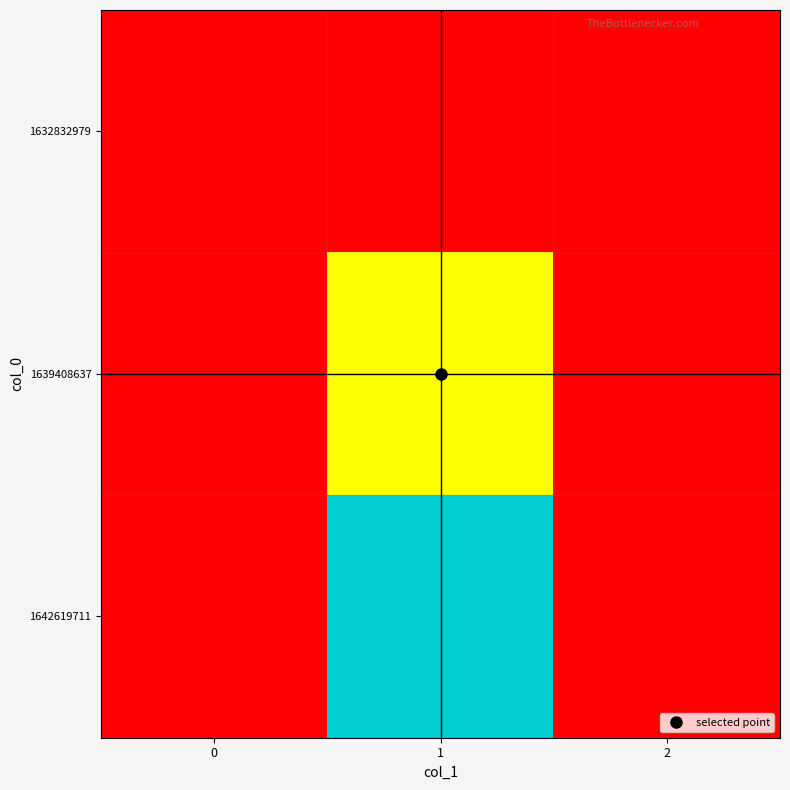

Rank the series at 0 from highest to lowest value.

1632832979, 1639408637, 1642619711